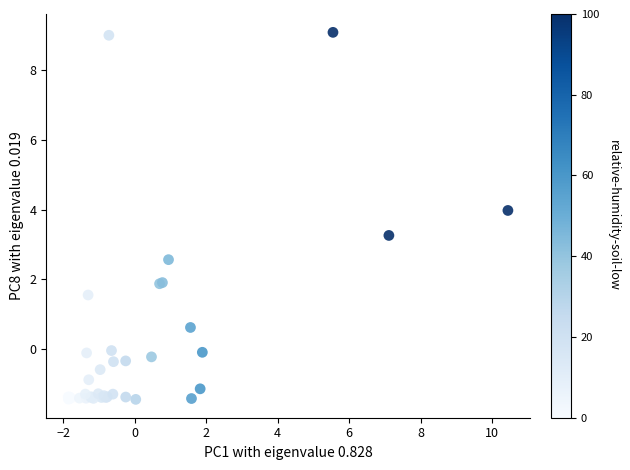

What Y value in the scatter plot is closest to 3?

3.3